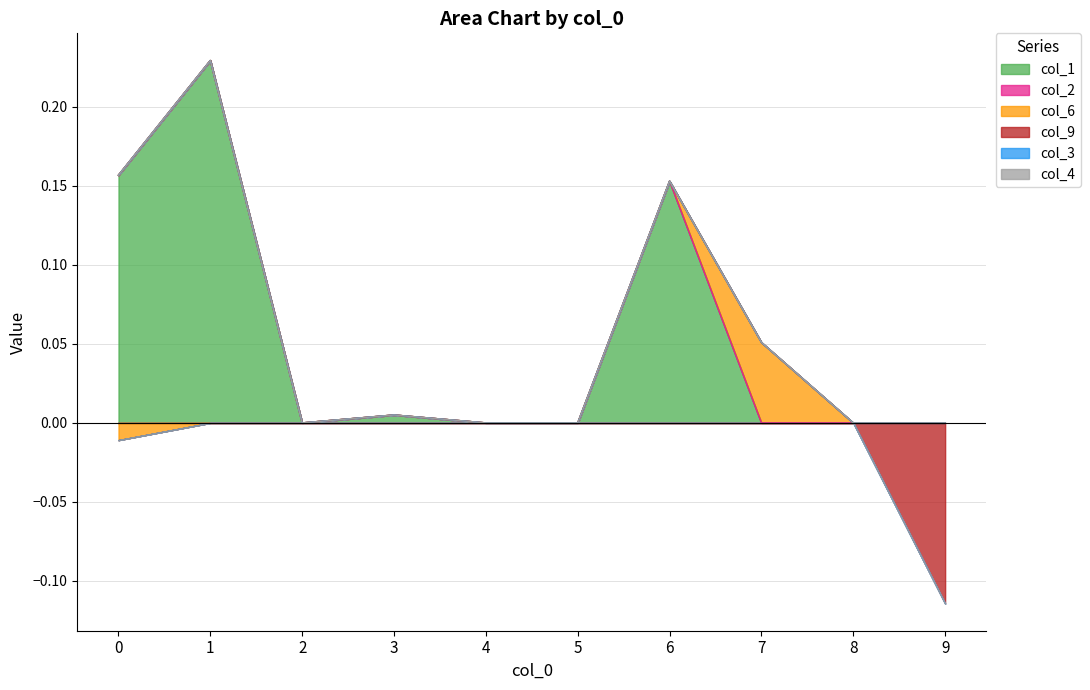

Between 6 and 1, which is larger?

1